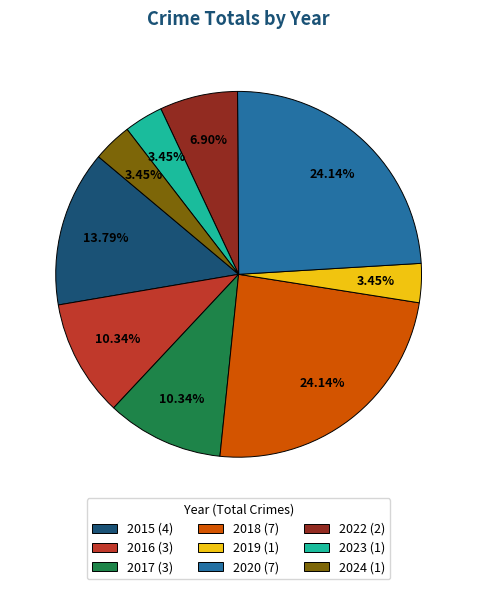

To the nearest percent, what is the difference between the 2018 and 2016 slice percentages?

14%